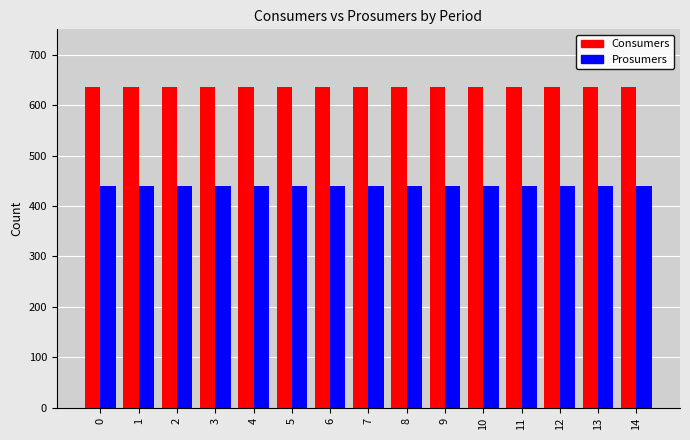

What is the spread (max minus min) of values at 5?

195